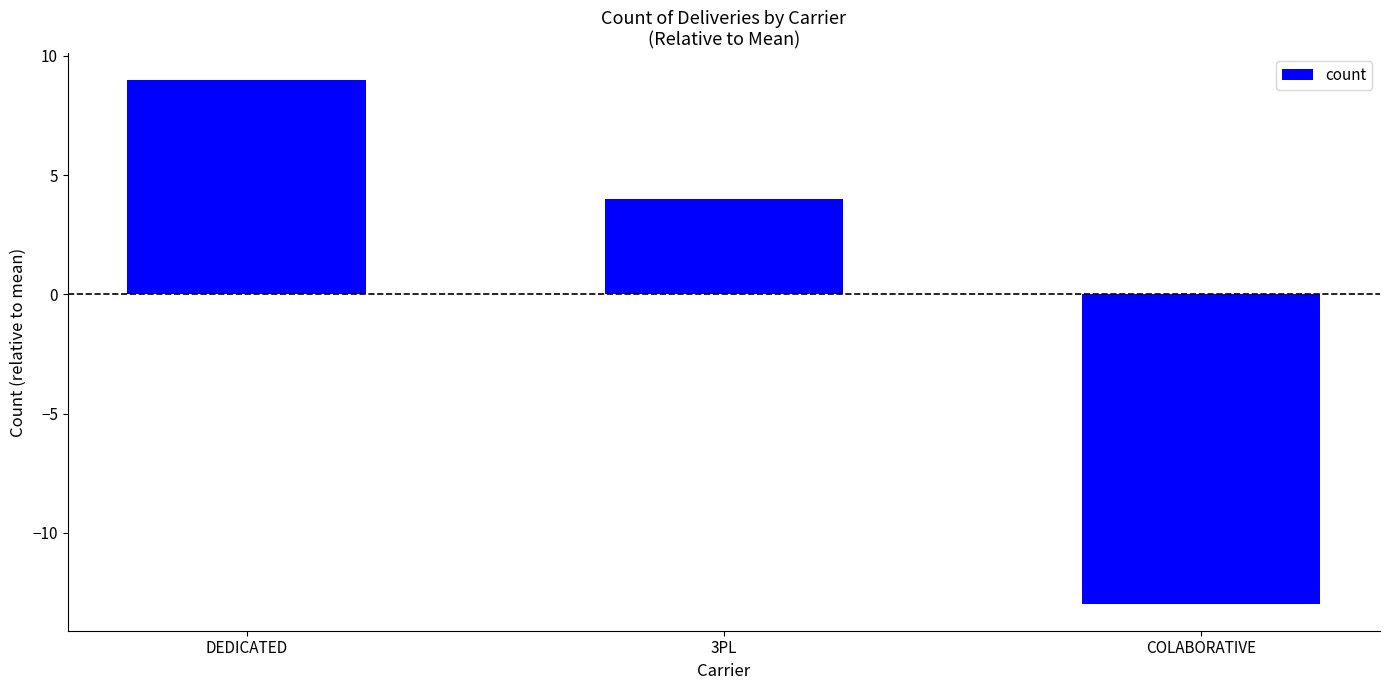

Reading left to right, extract all data points from this chart.

9	4	-13